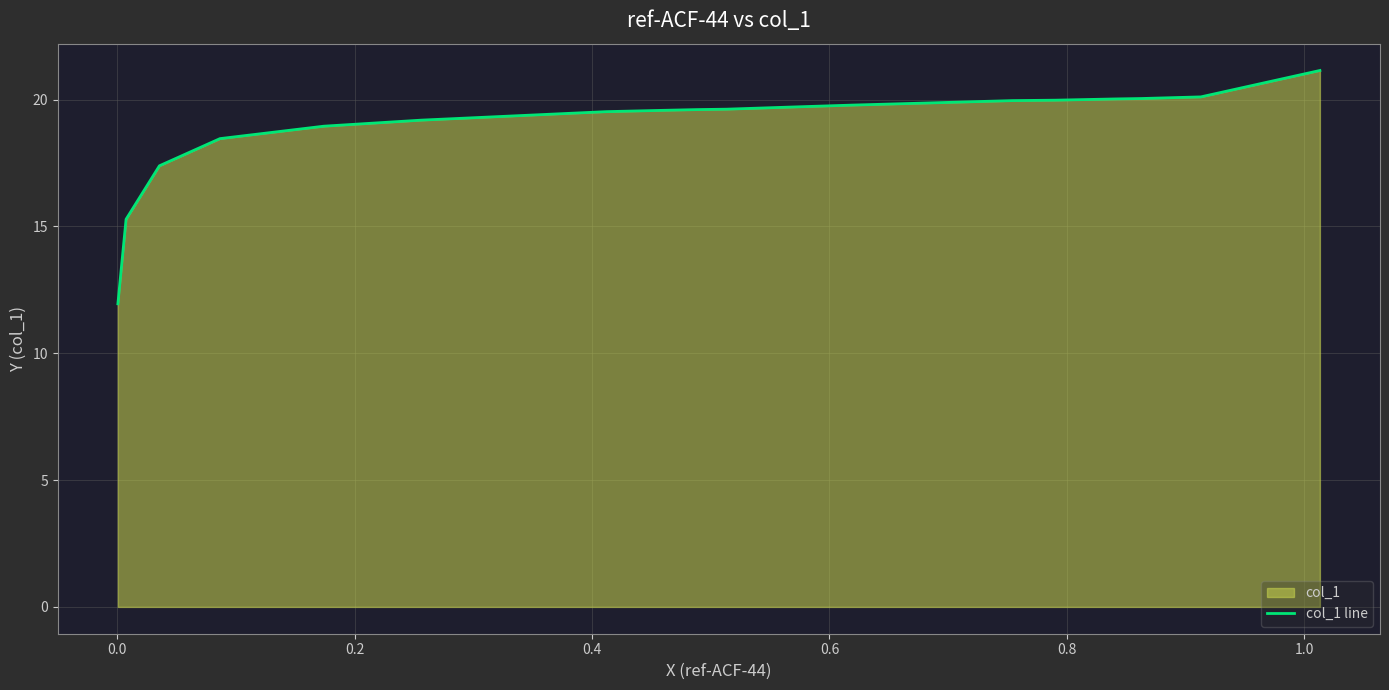

What is the difference between the maximum and minimum values?

9.2